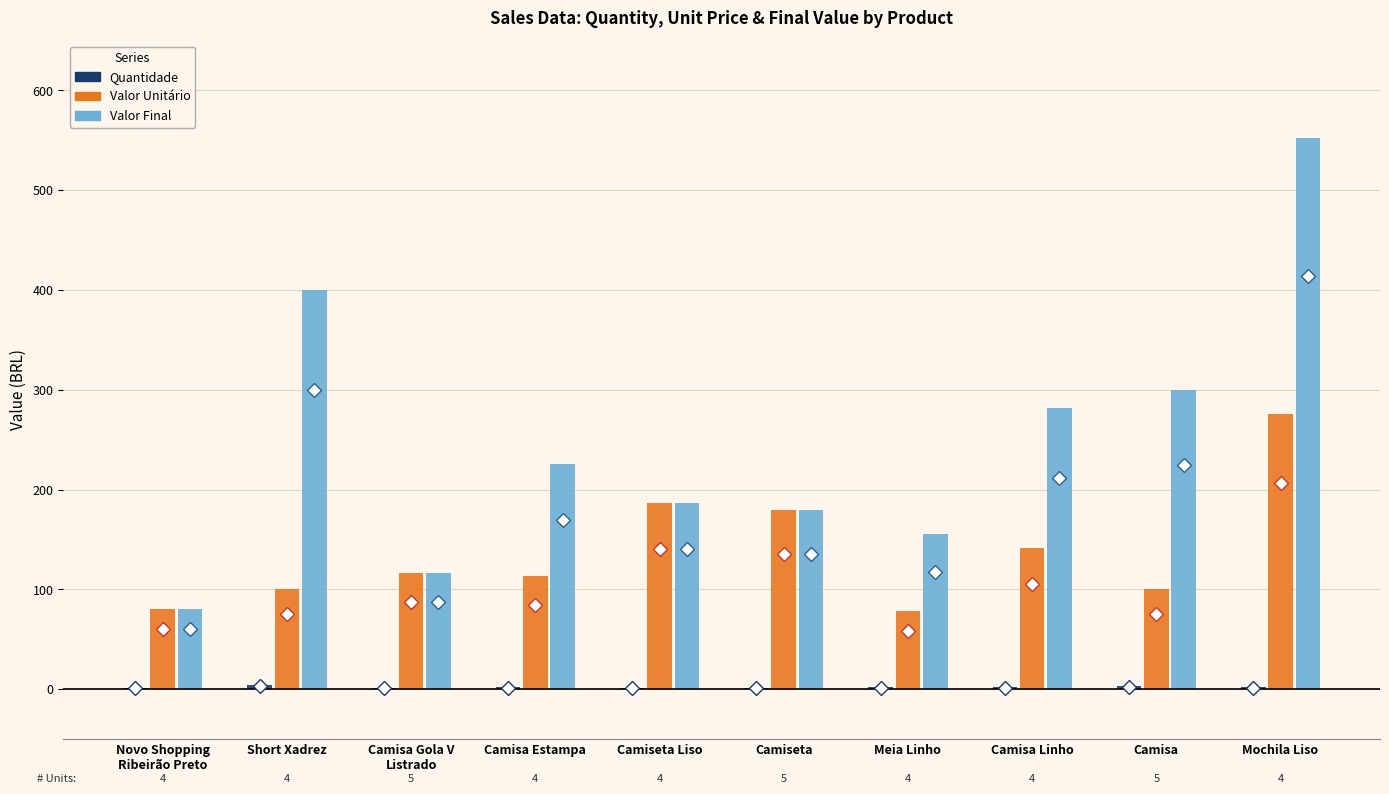

Between Short Xadrez and Camisa Estampa, which series saw the biggest shift?

Valor Final